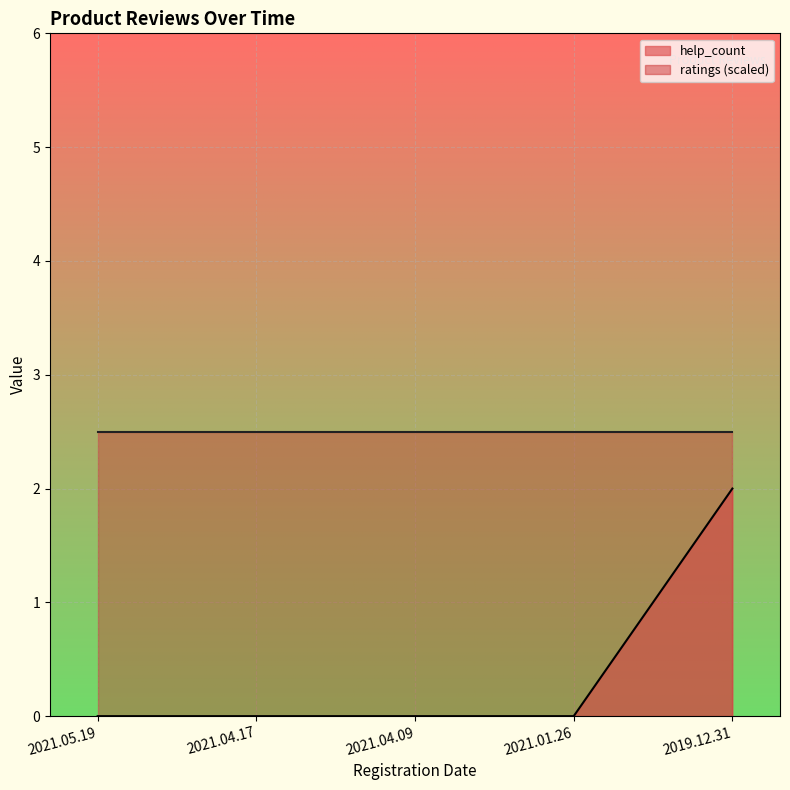

What is the label of the 4th point from the left?

2021.01.26